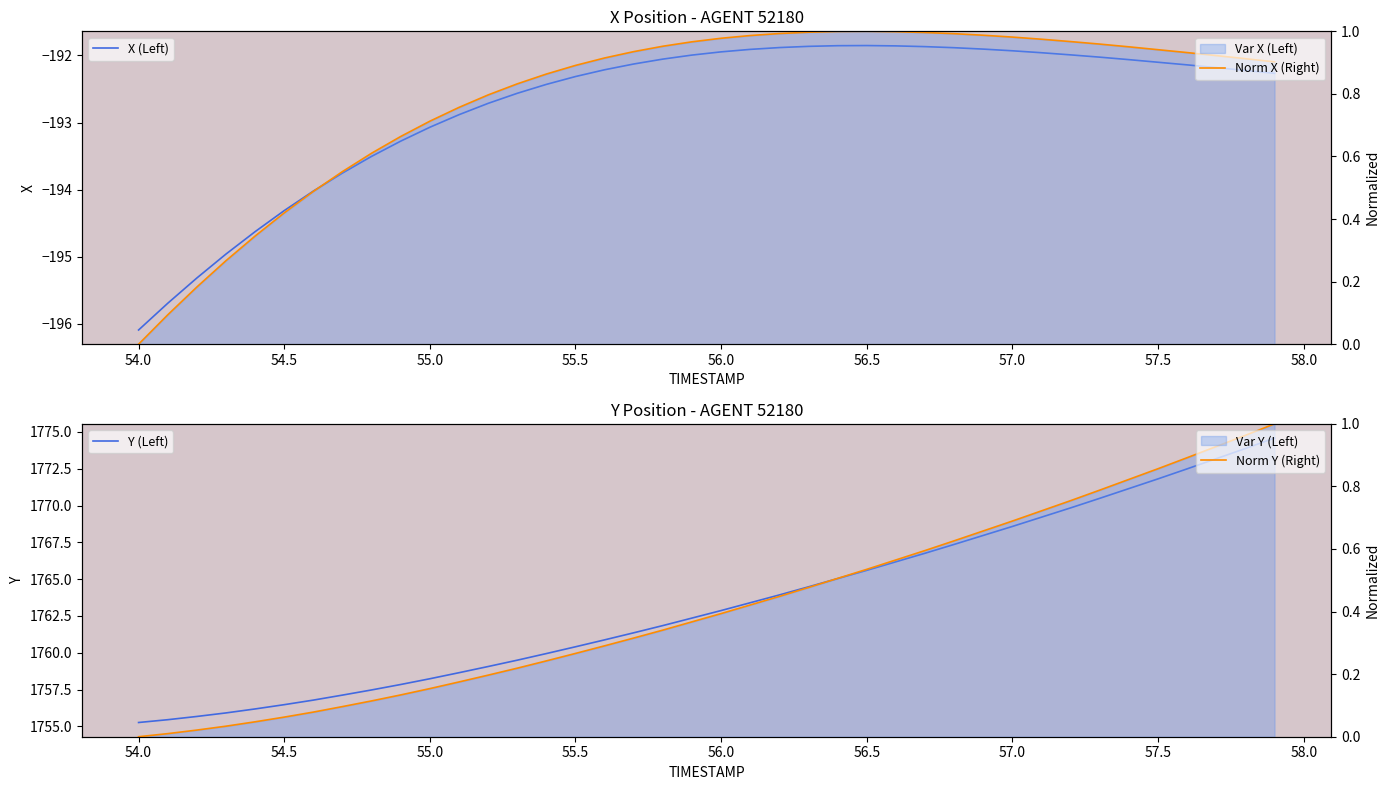

How many data points in Y (Left) are less than 1762?

19